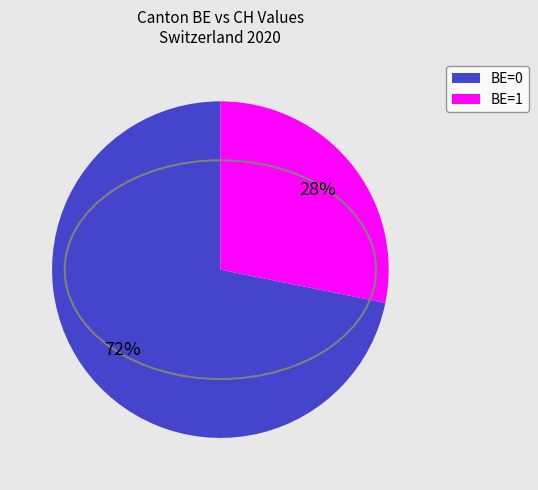

Is there a majority slice in this chart?

Yes